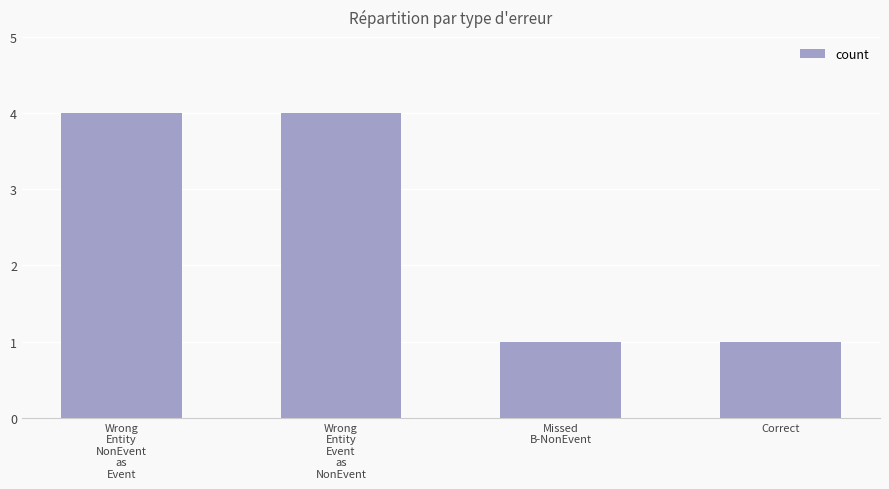

The chart shows a value of 4 at Wrong
Entity
Event
as
NonEvent. True or false?

True